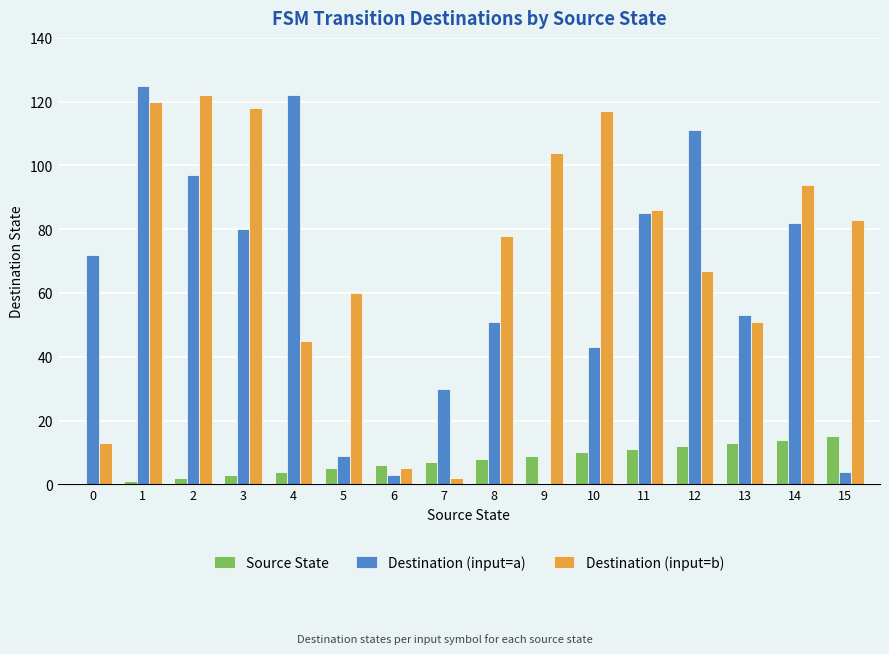

At which category is the sum across all series the highest?

1